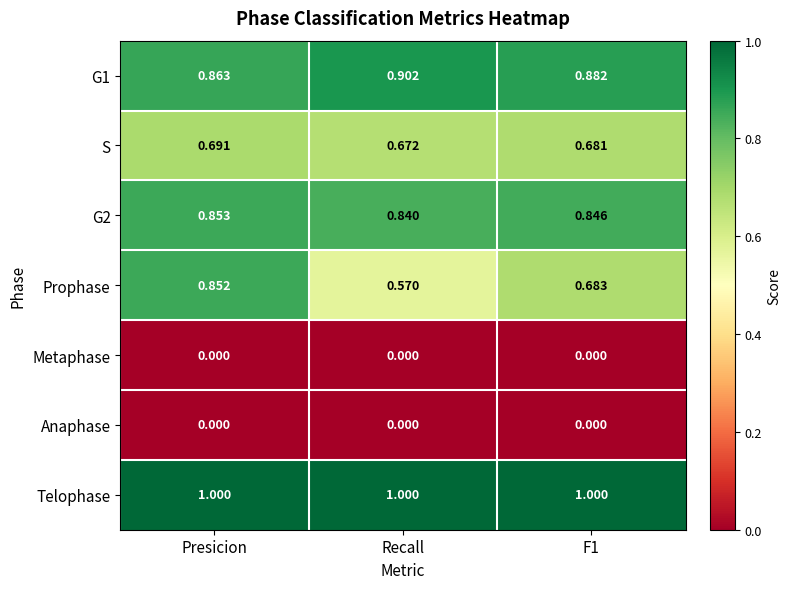

Which series has the widest spread of values?

Prophase